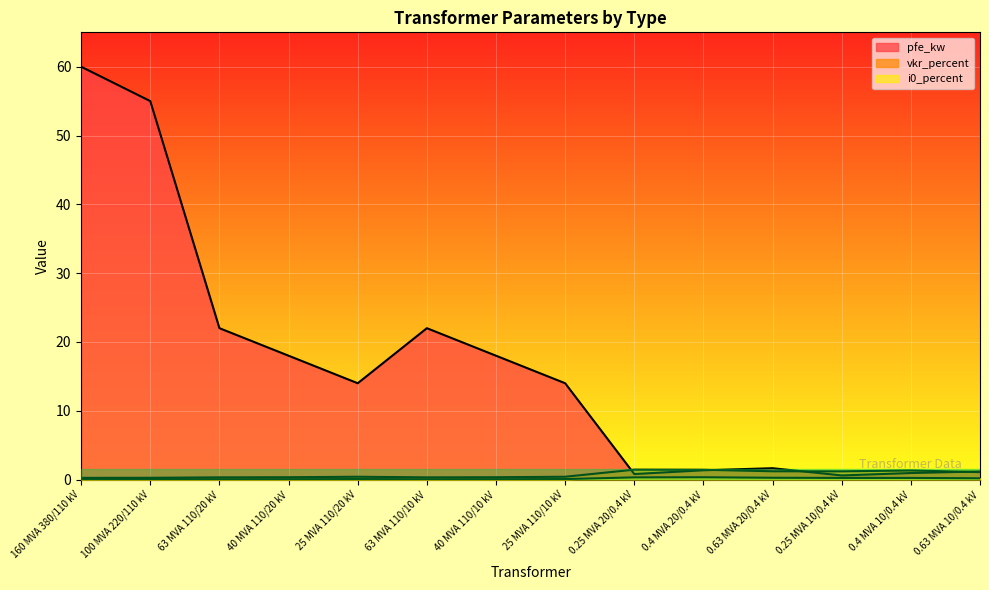

What is the label of the 13th point from the left?

0.4 MVA 10/0.4 kV